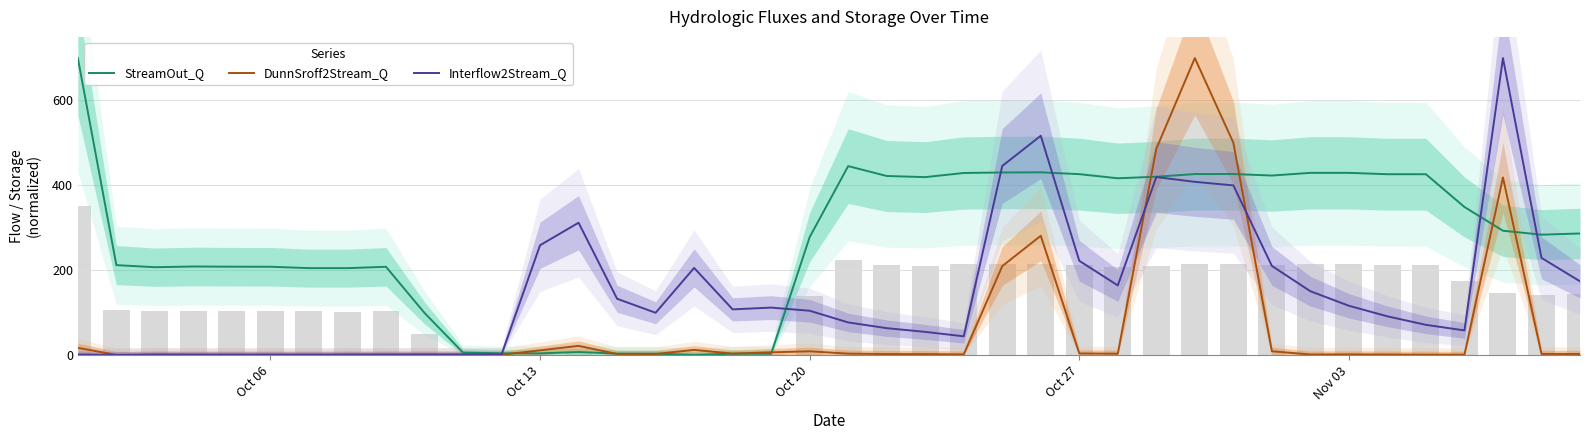

True or false: StreamOut_Q has a value of 1.2 at 17.

False